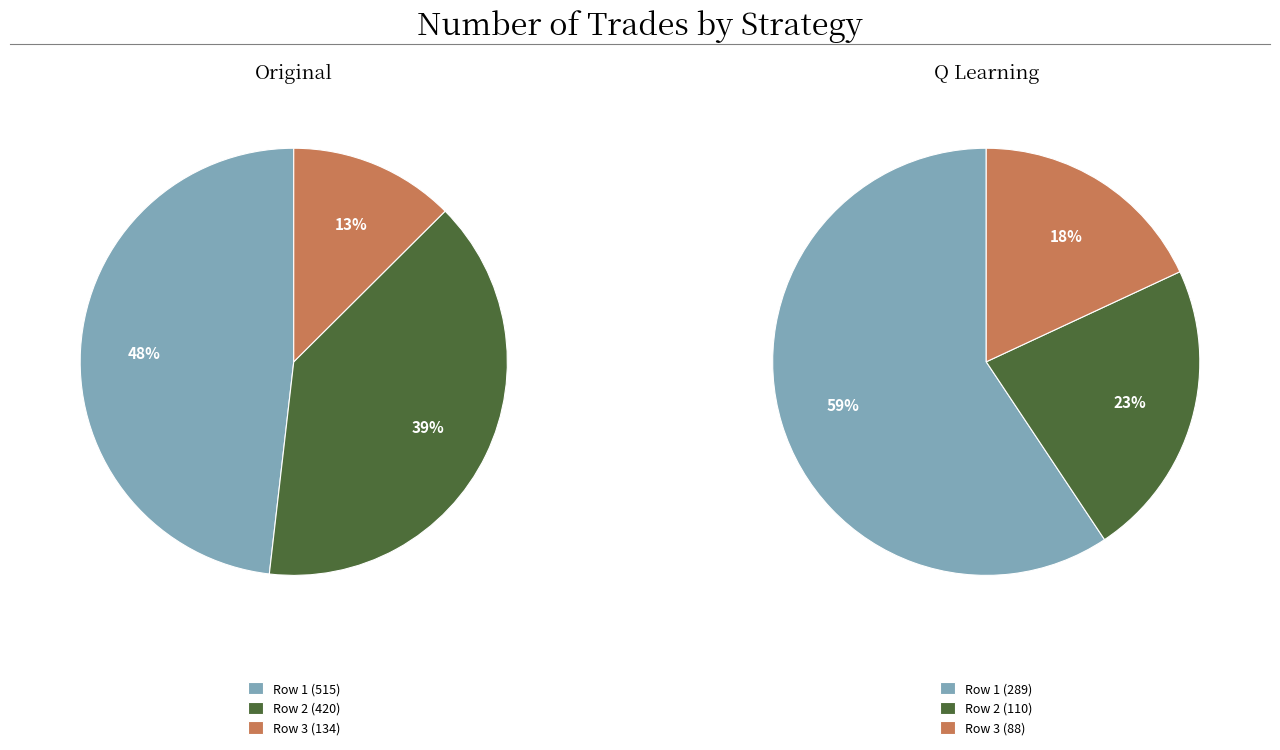

Combined, do 134 and 420 account for over 50%?

Yes